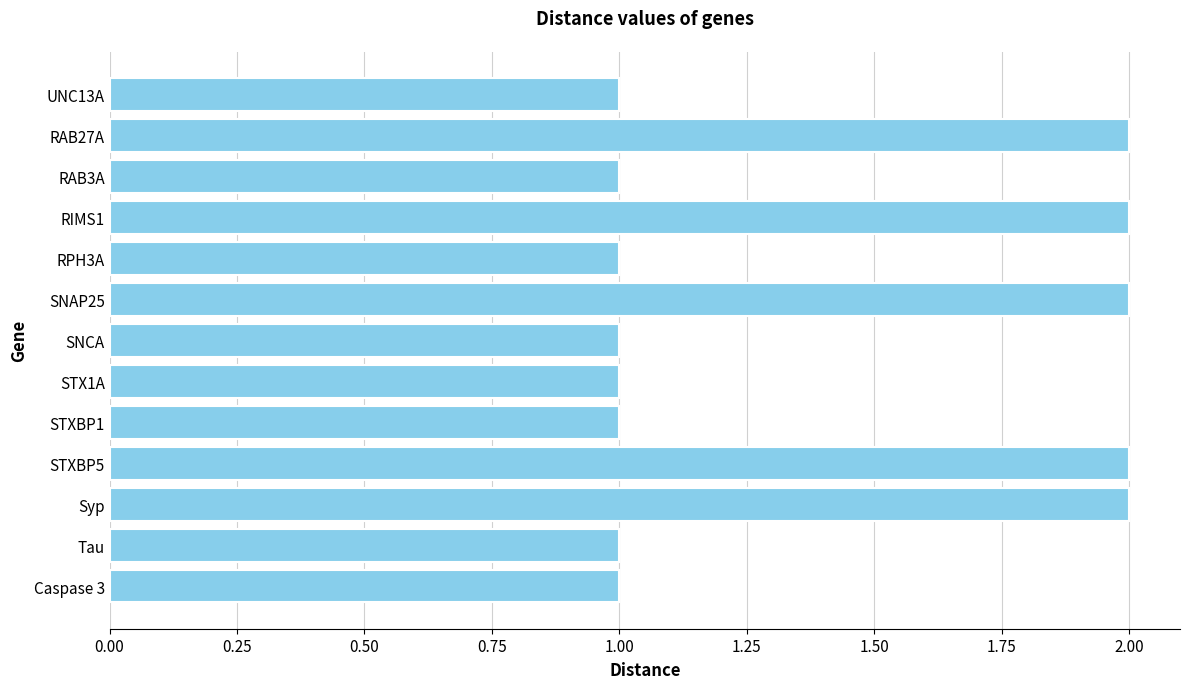

What position from the top is SNAP25?

6